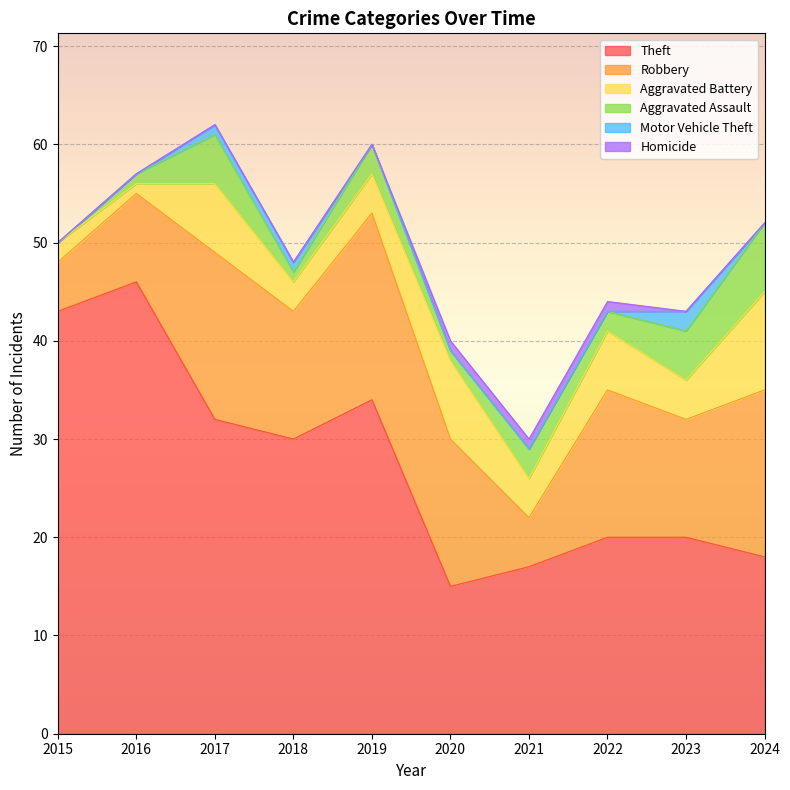

What are all the series names shown in the legend?

Theft, Robbery, Aggravated Battery, Aggravated Assault, Motor Vehicle Theft, Homicide